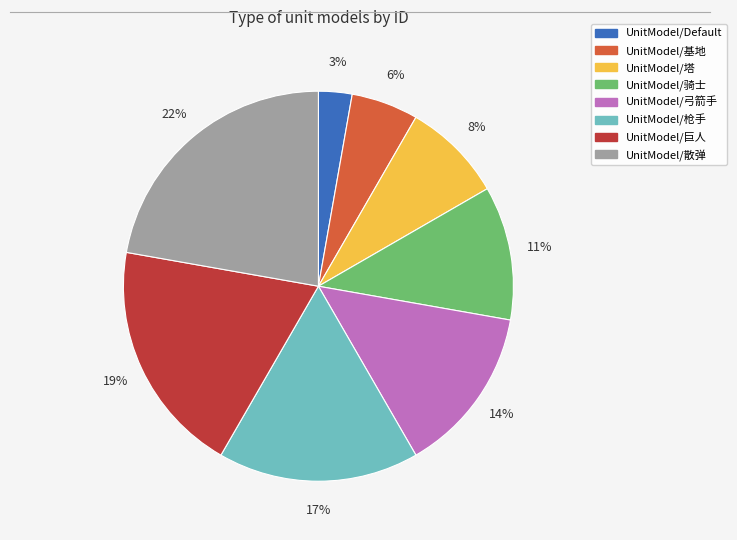

True or false: UnitModel/骑士 accounts for 11% of the total.

True